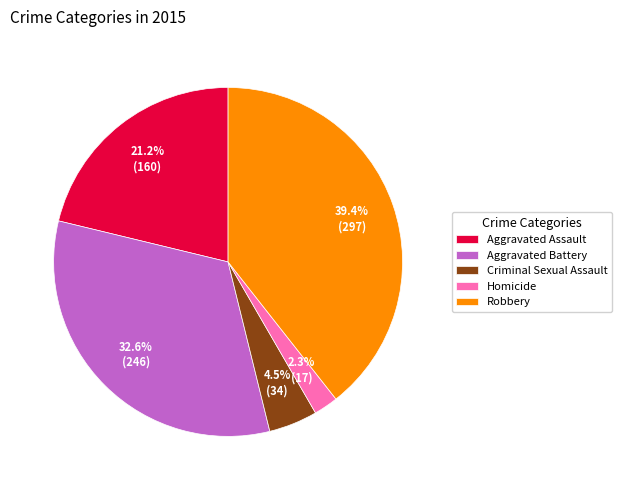

What percentage is NOT represented by Aggravated Battery?

67.4%